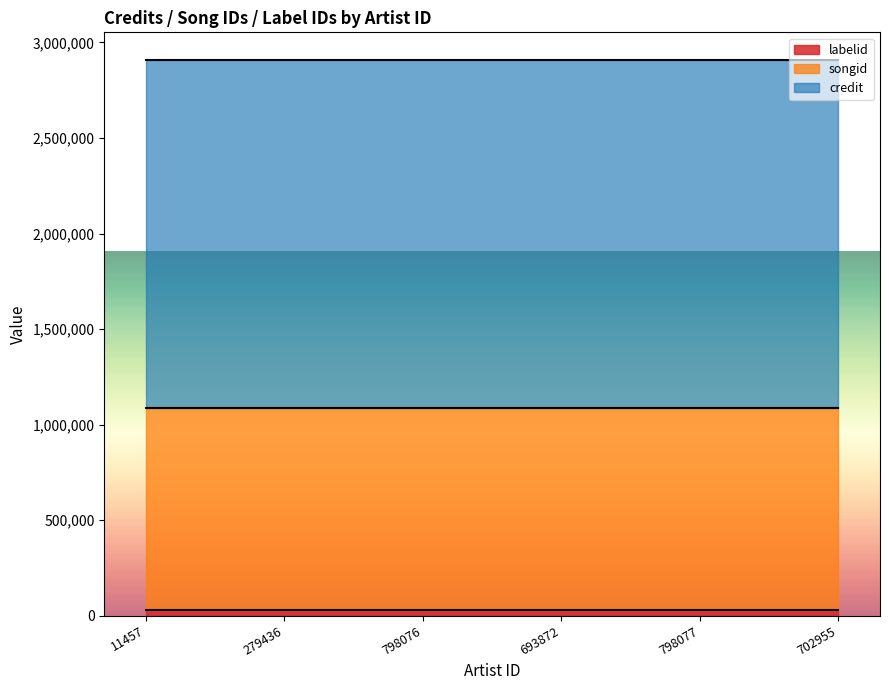

The value of labelid at 798076 is 10924. True or false?

False